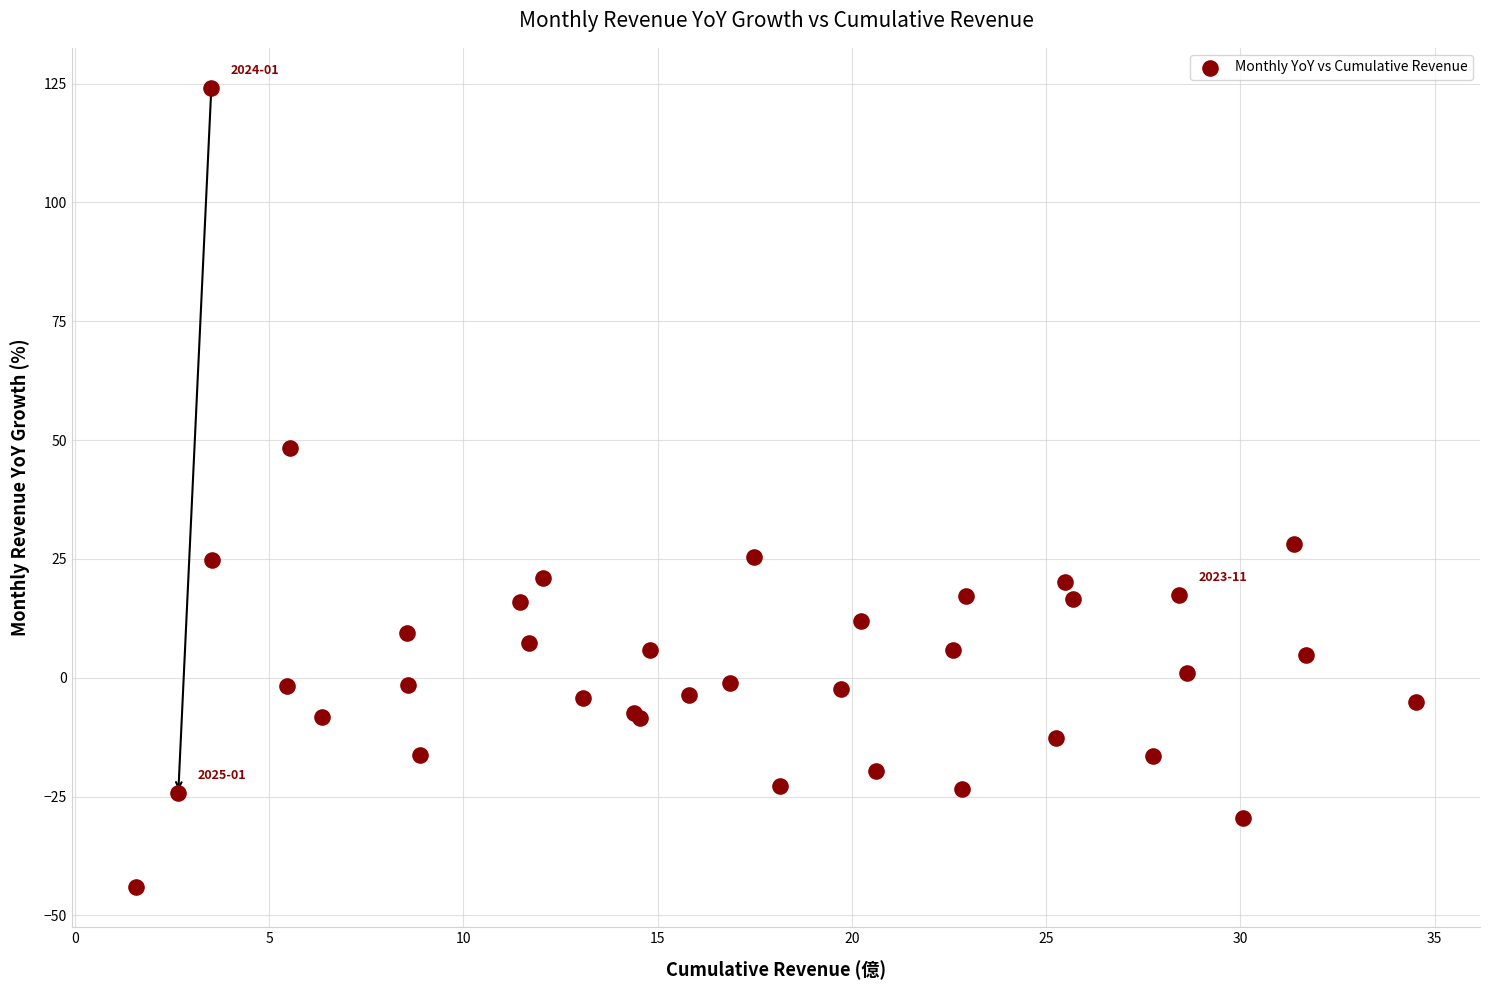

What Y value in the scatter plot is closest to 40?

48.3